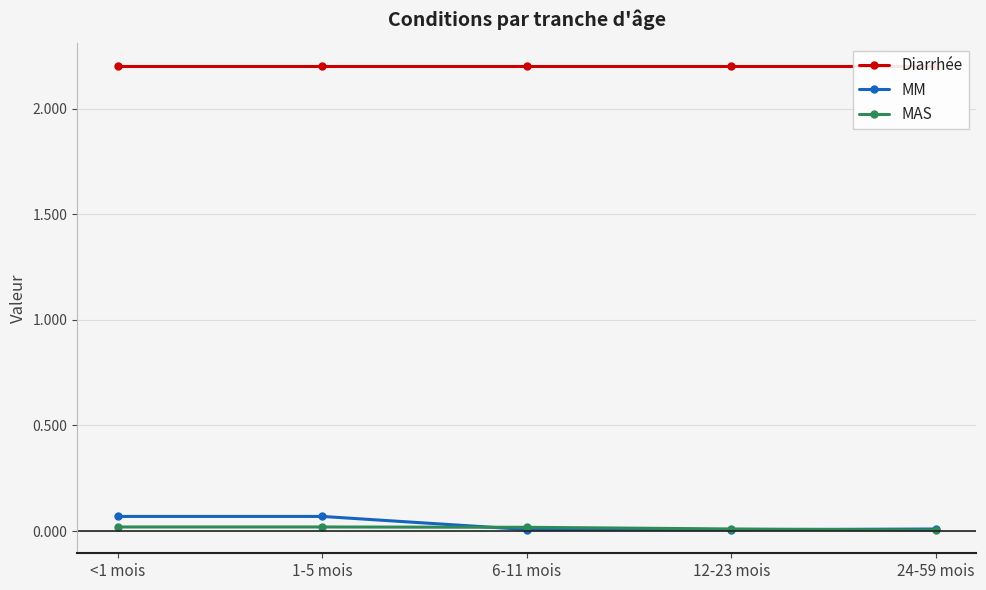

True or false: MM and Diarrhée cross at least once.

False